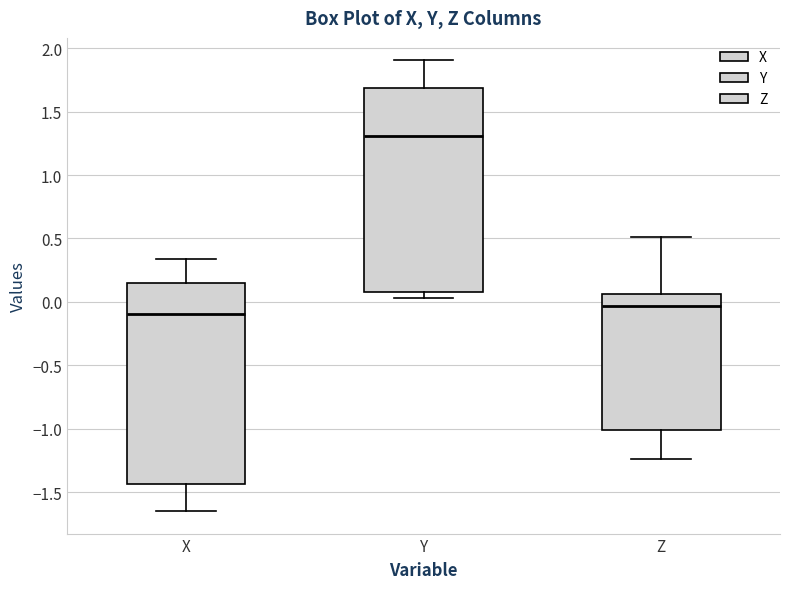

Where is the upper edge of the box for Y on the y-axis? The values are not printed on the chart, so give them approximately, as read against the axis.

1.70